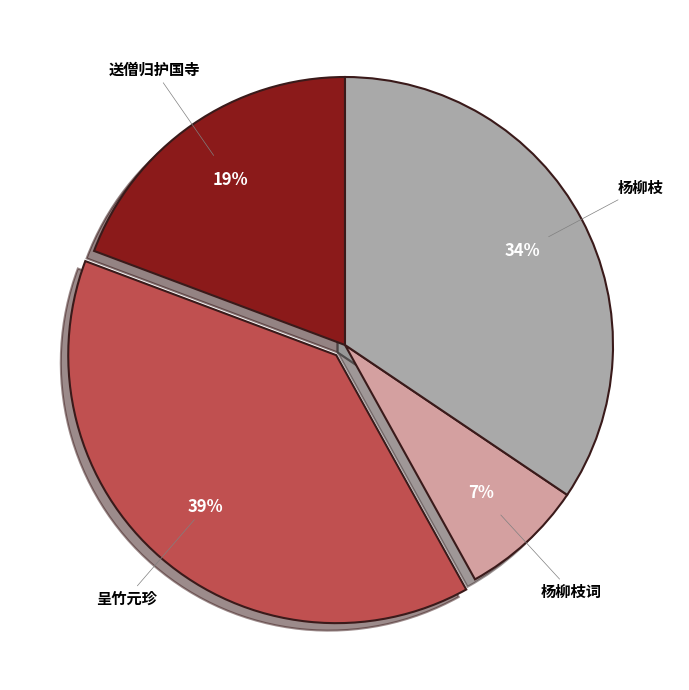

To the nearest percent, what is the average slice percentage?

25%